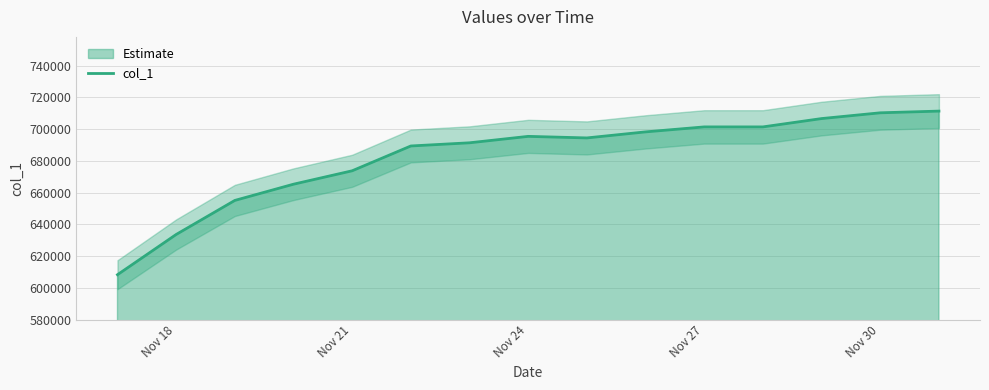

What is the highest value of the col_1 series?

711426